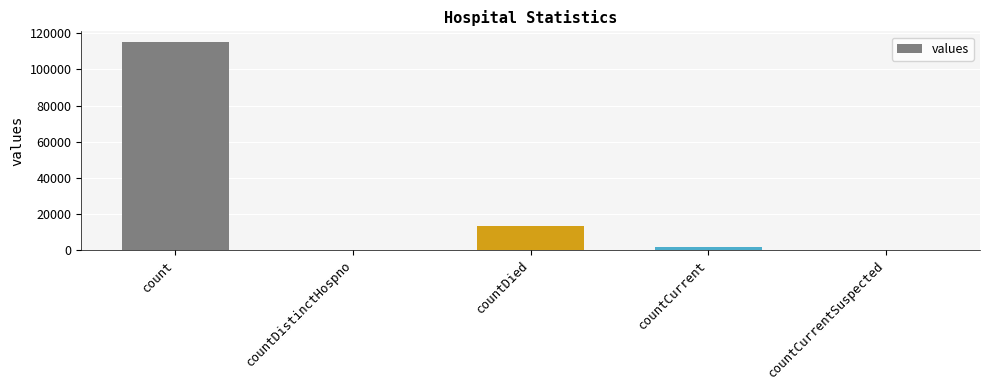

Between countCurrentSuspected and countDied, which is larger?

countDied